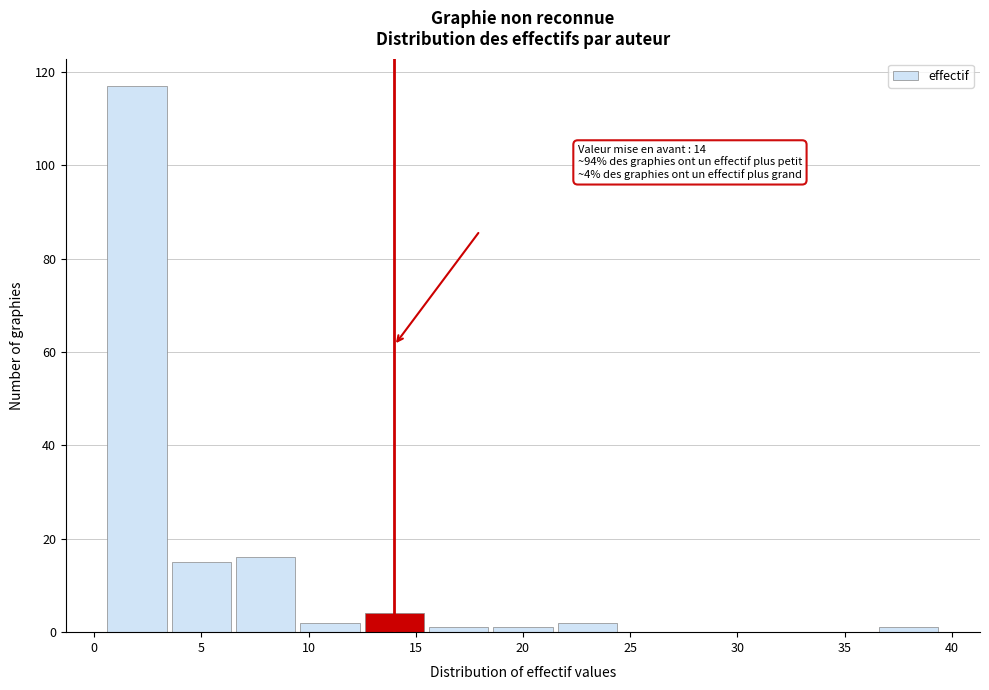

Over which range of the x-axis is the bar tallest?

0.5 to 3.5